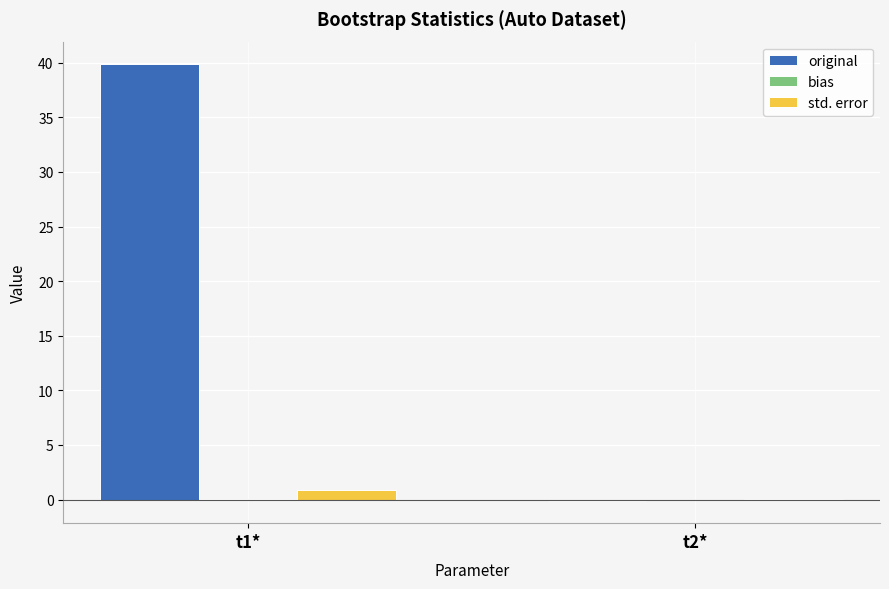

At which category is the sum across all series the highest?

t1*